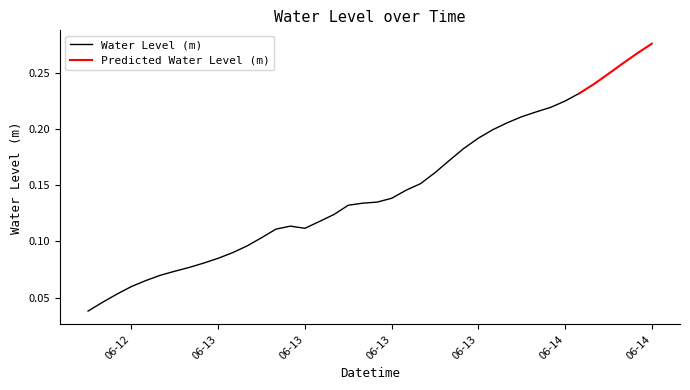

Is this an area chart (filled region under the line)?

No